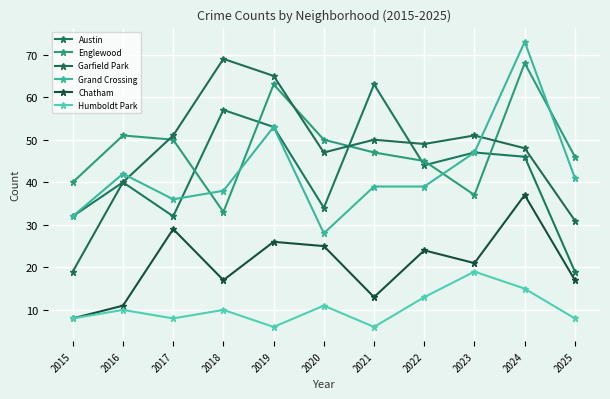

The Grand Crossing series shows 49 at 2017. True or false?

False